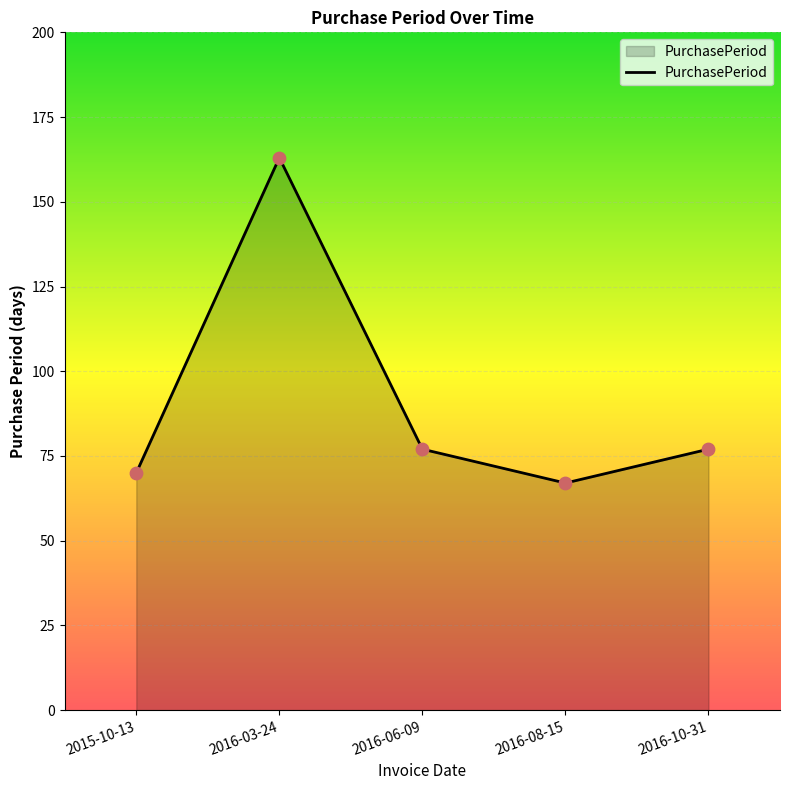

Approximately how many times larger is the value at 2016-10-31 compared to 2015-10-13?

1.1